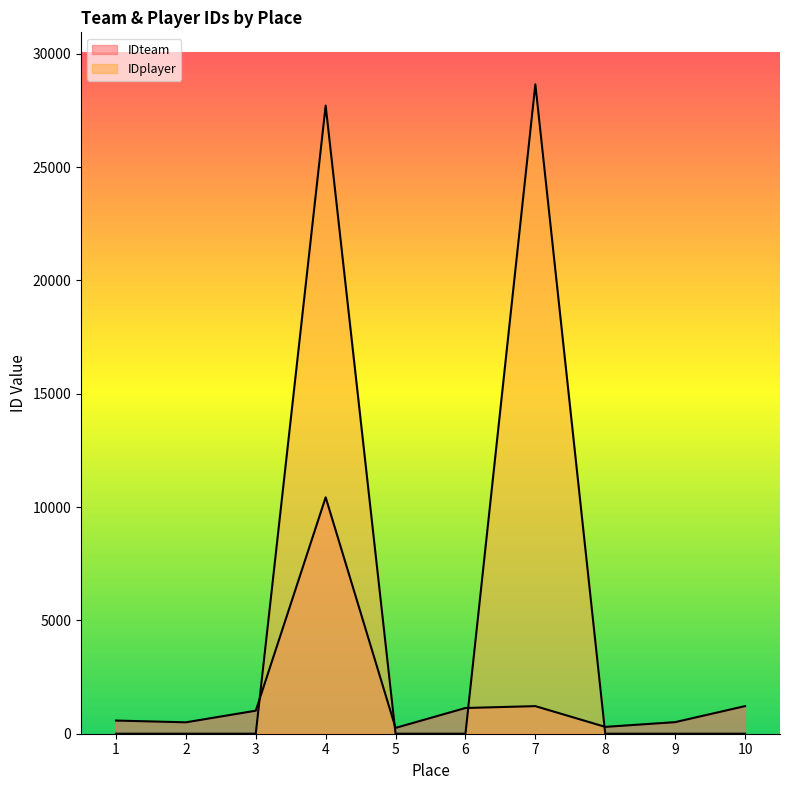

How many times do IDplayer and IDteam cross each other?

4